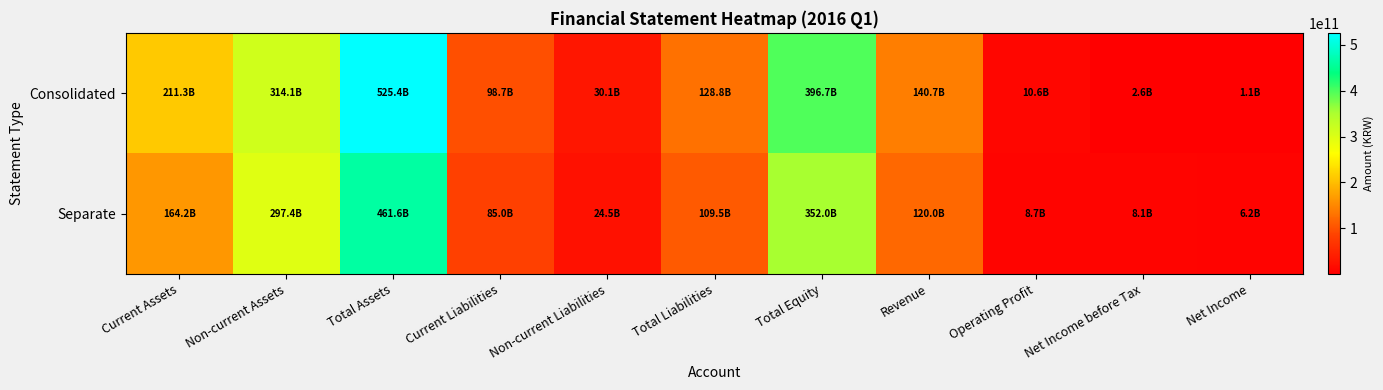

Between Total Assets and Total Equity, which is larger?

Total Assets